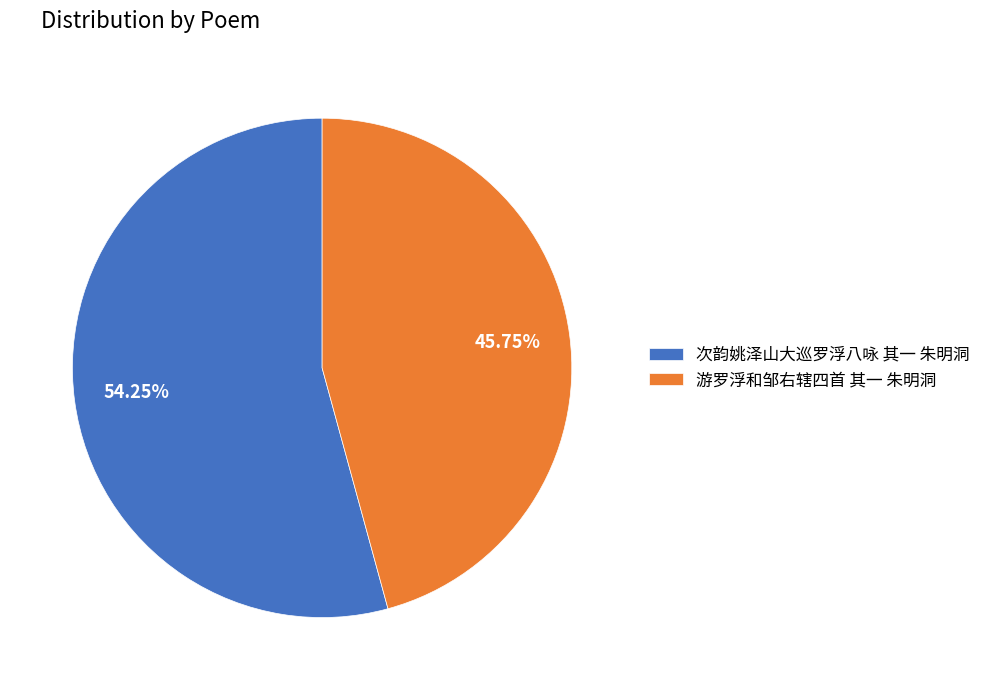

Which has a higher value, 次韵姚泽山大巡罗浮八咏 其一 朱明洞 or 游罗浮和邹右辖四首 其一 朱明洞?

次韵姚泽山大巡罗浮八咏 其一 朱明洞